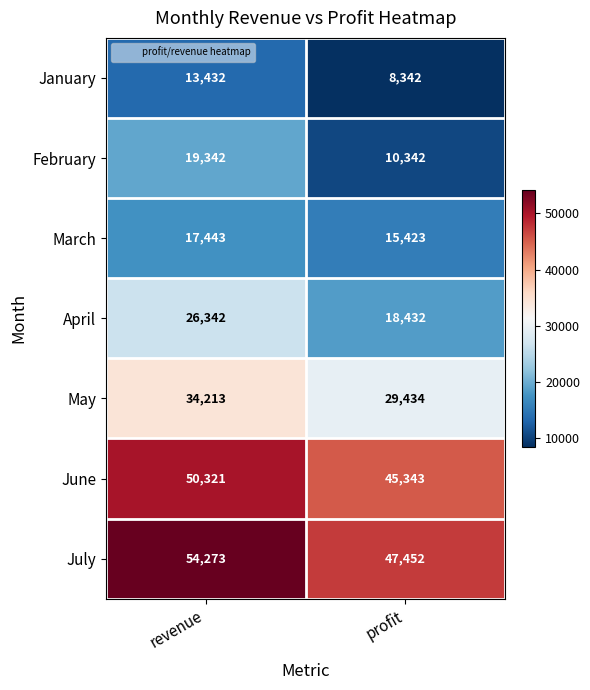

Rank the series at revenue from lowest to highest value.

January, March, February, April, May, June, July